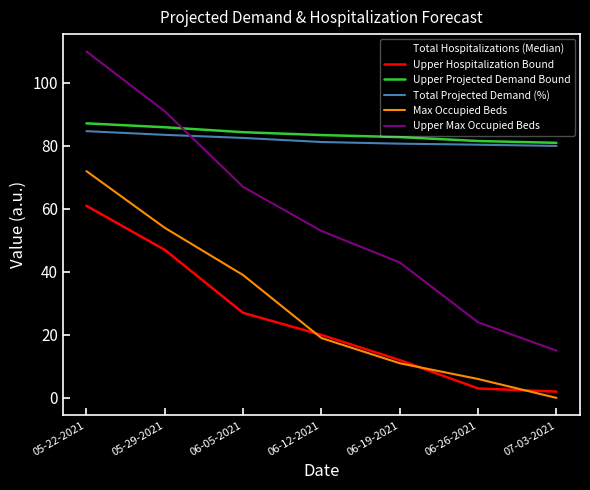

Is it true that Total Hospitalizations (Median) equals 14.0 at 06-12-2021?

True